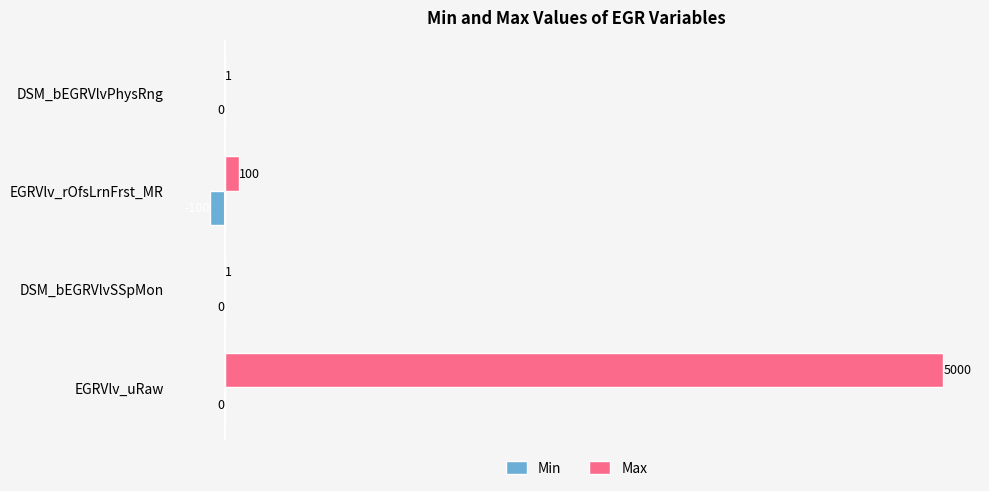

The value of Max at EGRVlv_rOfsLrnFrst_MR is 100. True or false?

True